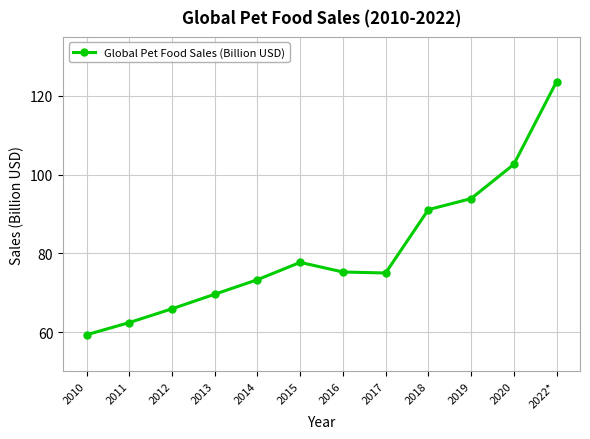

What is the maximum value shown in the chart?

123.6